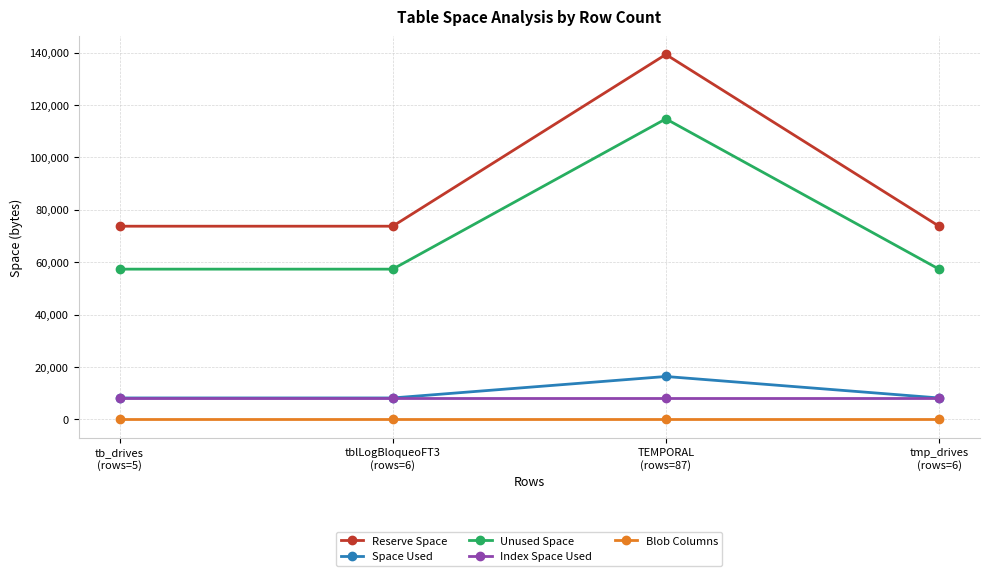

Reading right to left, extract all data points from this chart.

Reserve Space: 73728	139264	73728	73728
Space Used: 8192	16384	8192	8192
Unused Space: 57344	114688	57344	57344
Index Space Used: 8192	8192	8192	8192
Blob Columns: 0	0	0	0